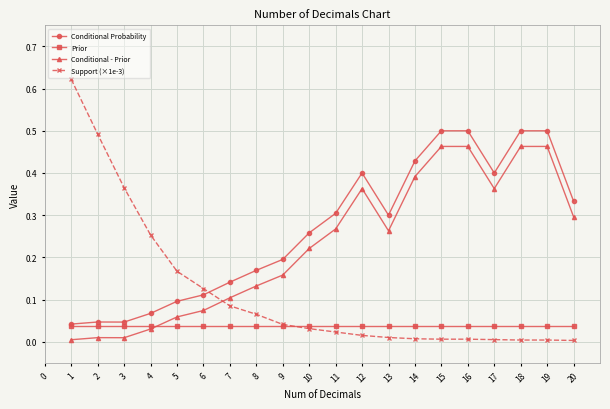

Which series has the largest range (max minus min)?

Support (×1e-3)